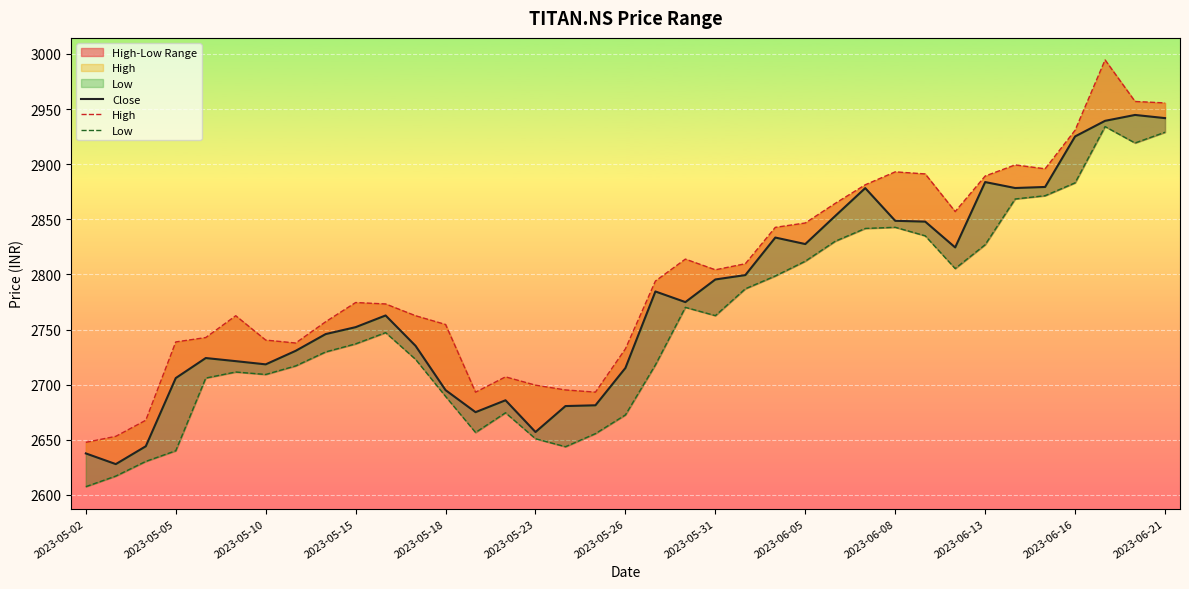

Which has a higher value, 2023-05-05 or 2023-06-08?

2023-06-08